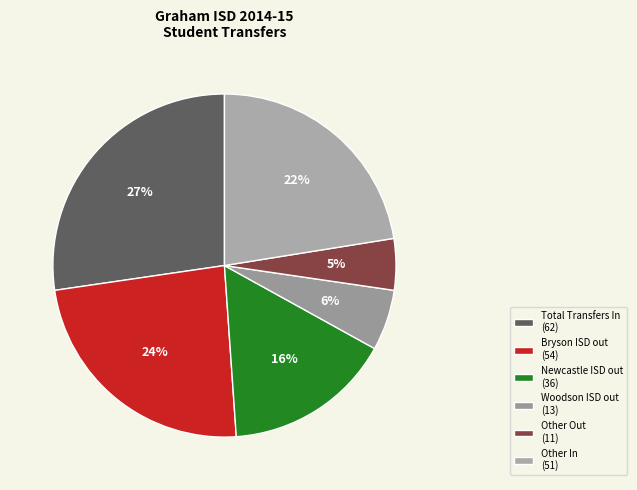

How many segments does this pie chart have?

6